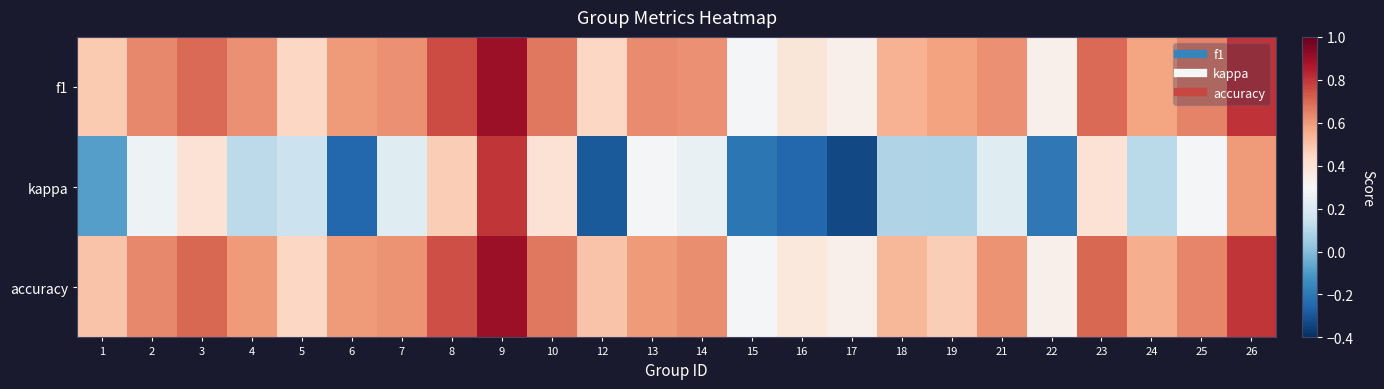

Rank the series by their maximum value, from lowest to highest.

kappa, f1, accuracy